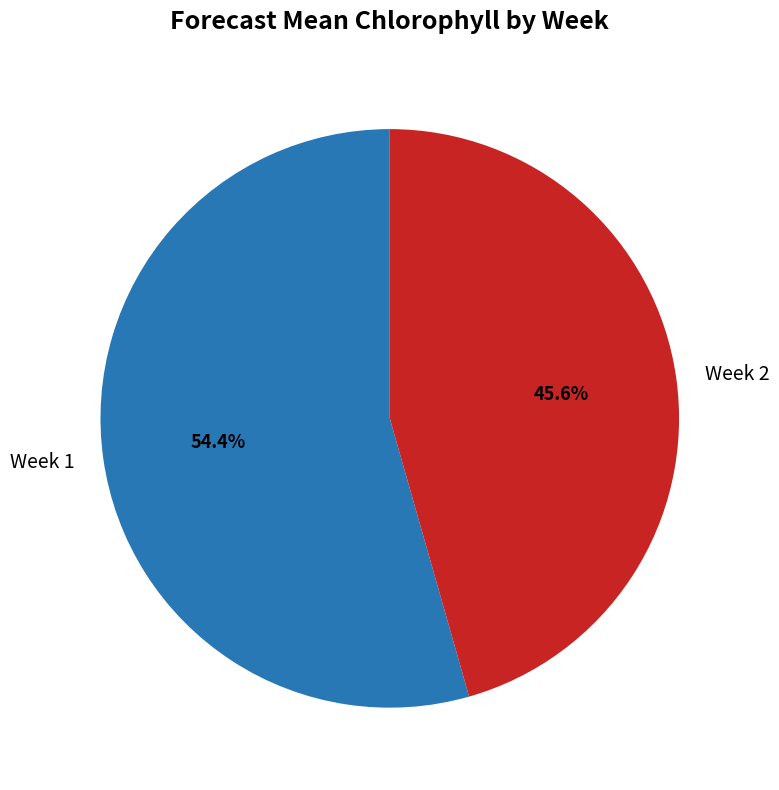

Which category has the biggest portion of the pie?

Week 1